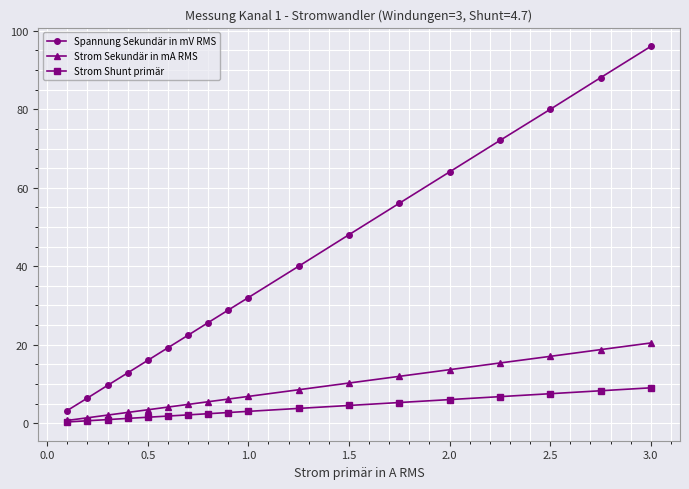

What is the highest value of the Strom Sekundär in mA RMS series?

20.4